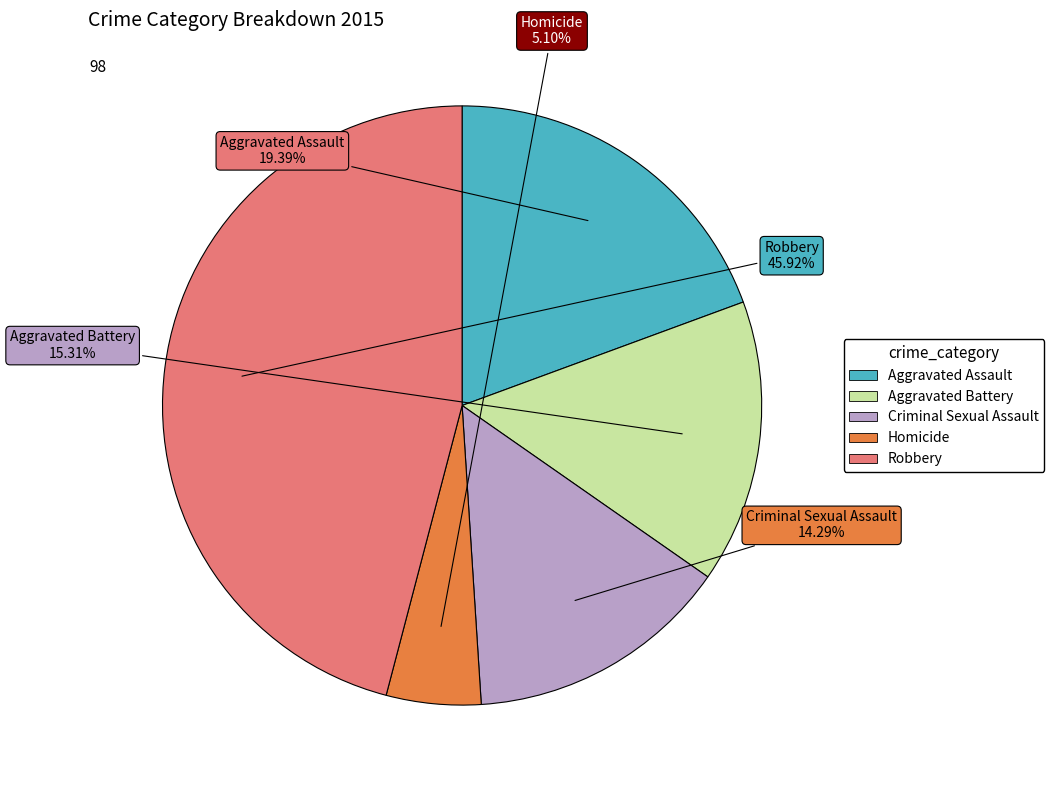

Count the number of slices in the pie.

5